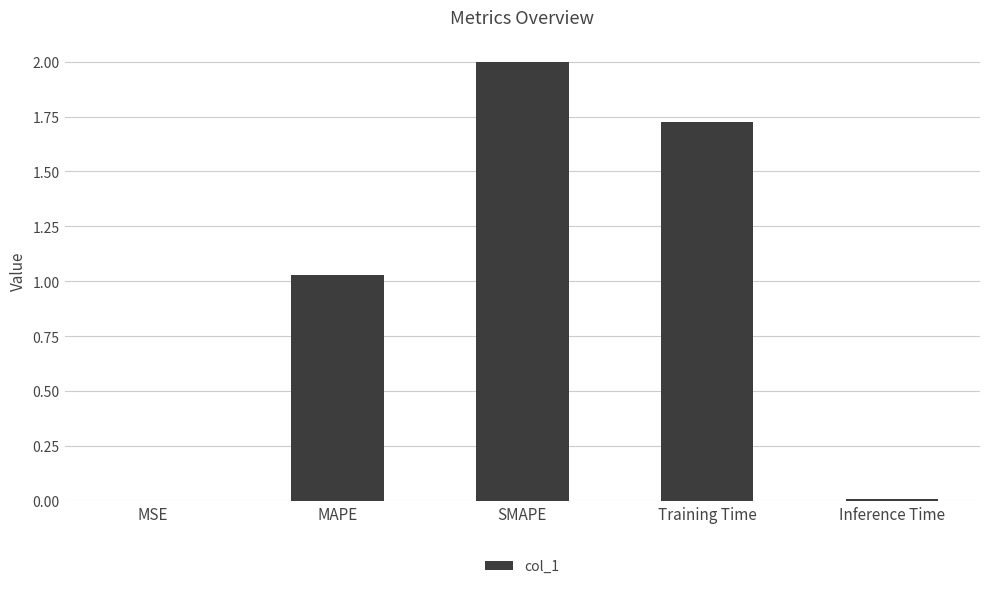

What value does the data have at SMAPE?

2.0